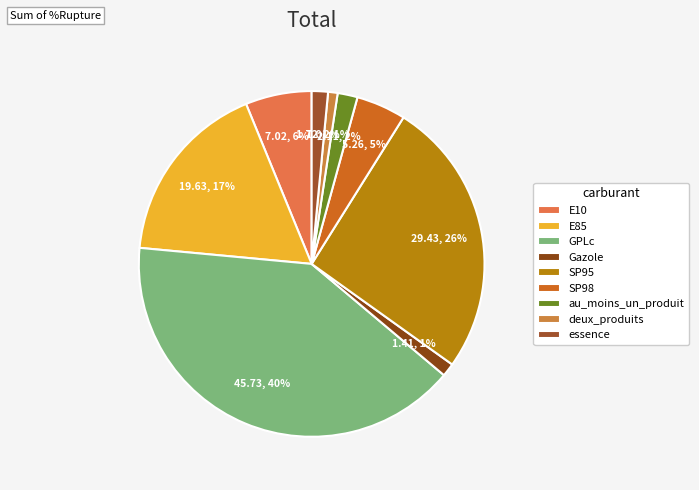

How many segments does this pie chart have?

9